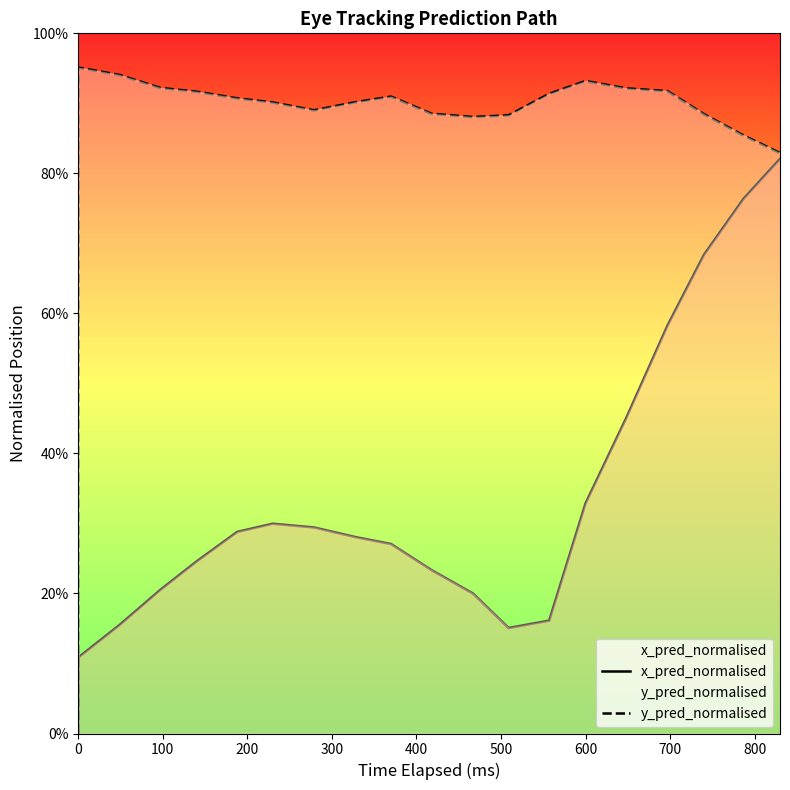

The y_pred_normalised series shows 0.9 at 14. True or false?

True